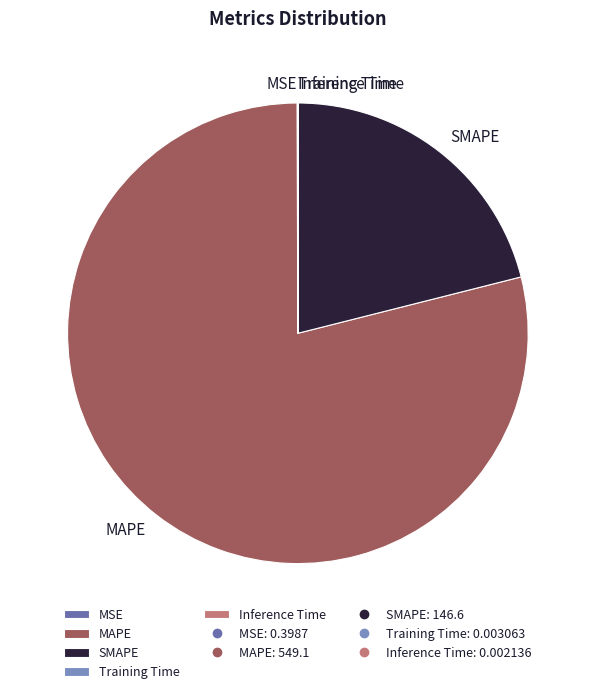

Does MAPE represent more than half of the total?

Yes